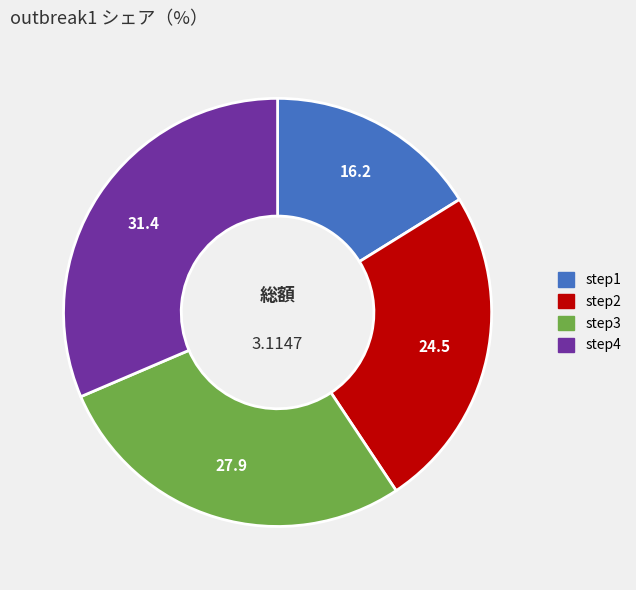

Between step3 and step4, which is larger?

step4